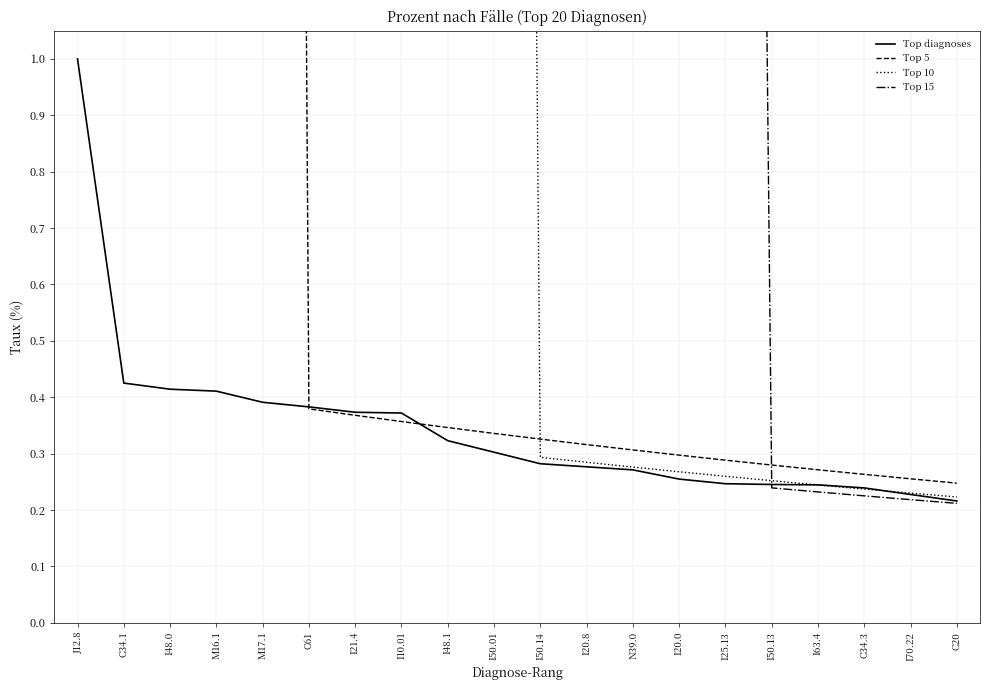

Rank the series by their average value, from highest to lowest.

Top 15, Top 10, Top 5, Top diagnoses